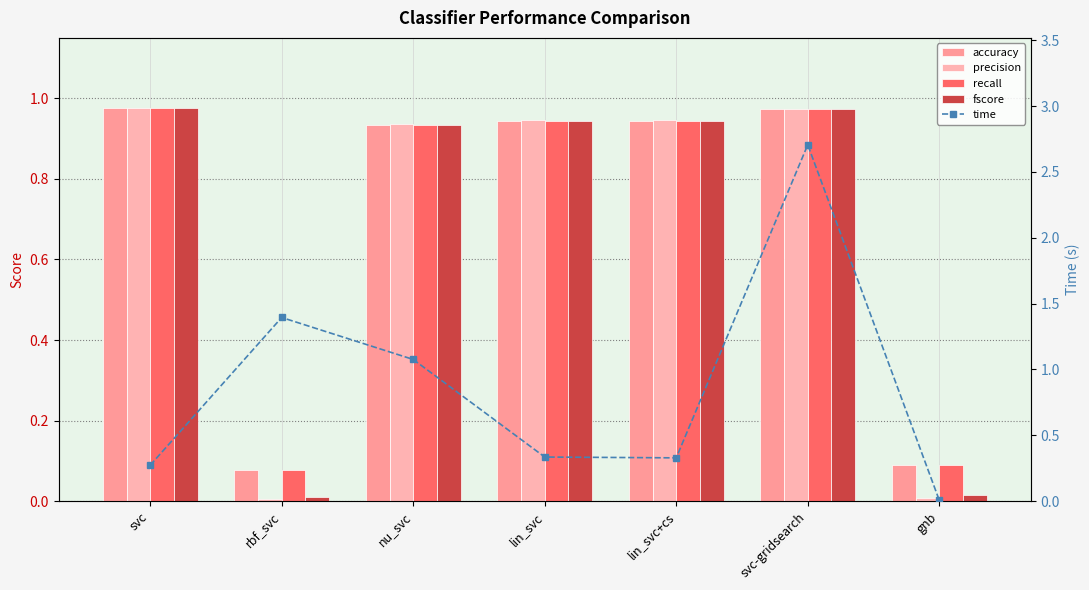

Are the bars horizontal?

No